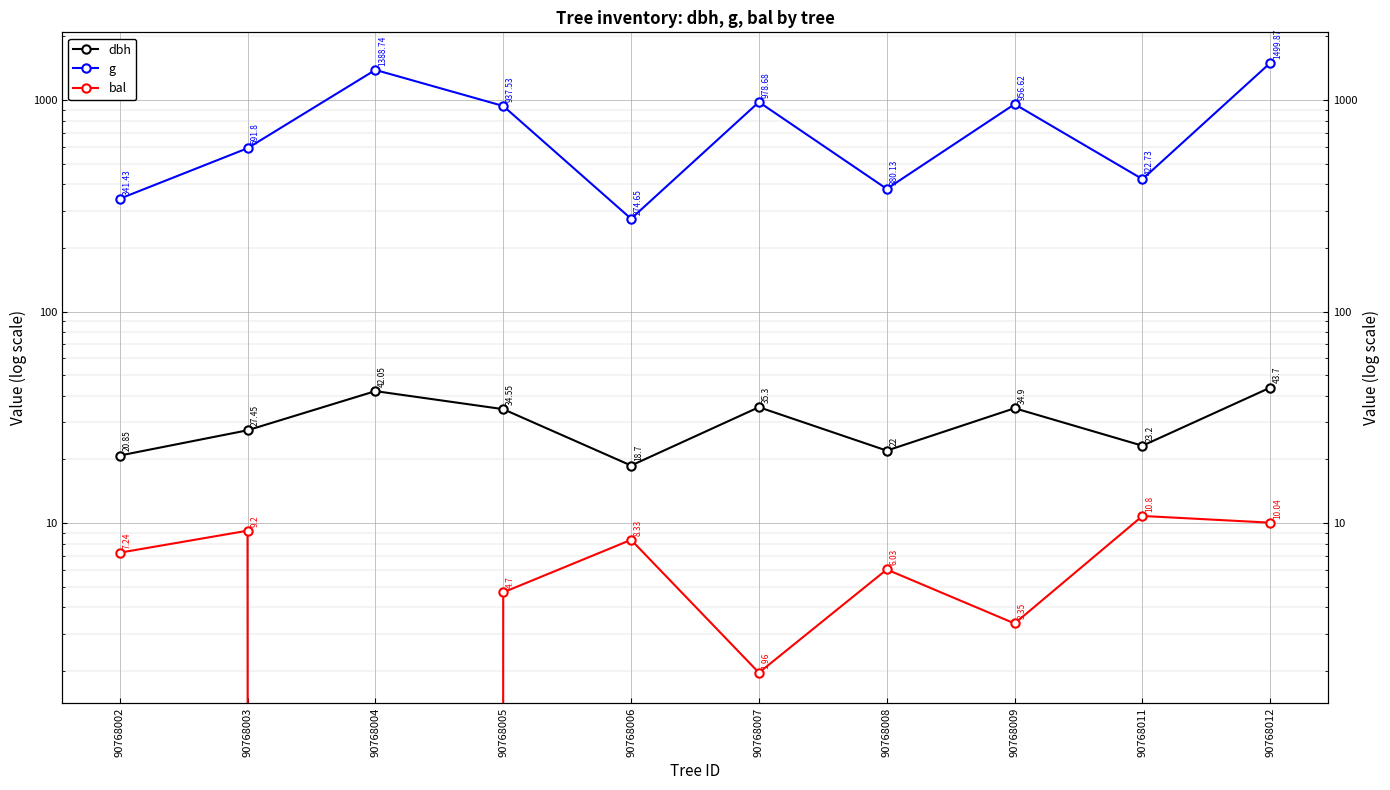

What value does the g series have at 90768012?

1499.9